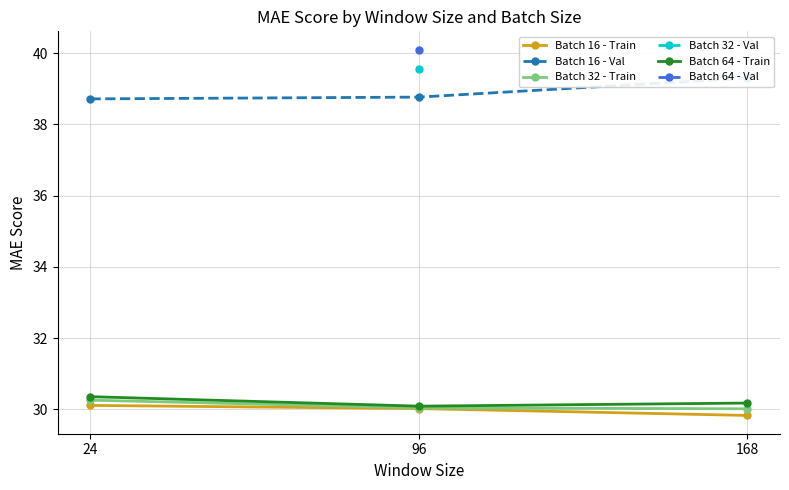

Which has a higher value, 168 or 96?

96